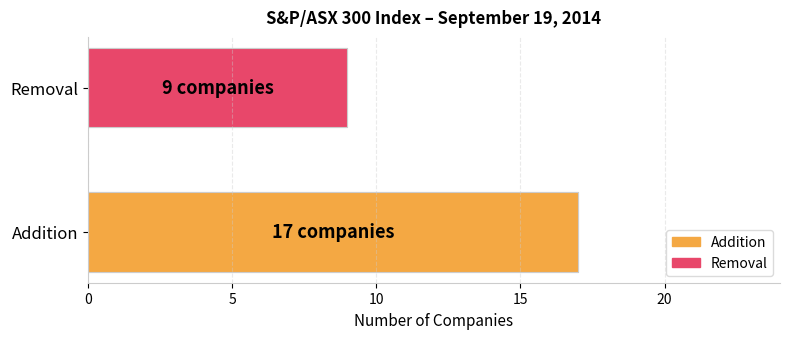

Is the value of Addition at Addition greater than the value of Removal at Removal?

Yes